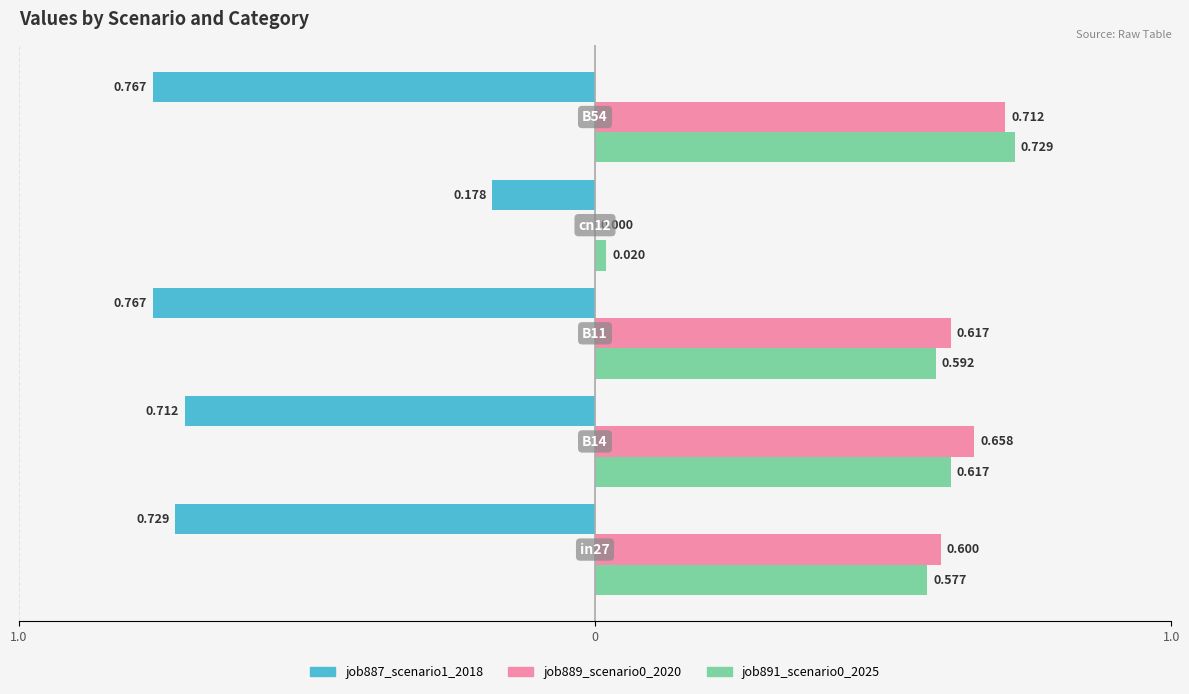

What is the value of the job889_scenario0_2020 bar at the 3rd from the left?

0.6